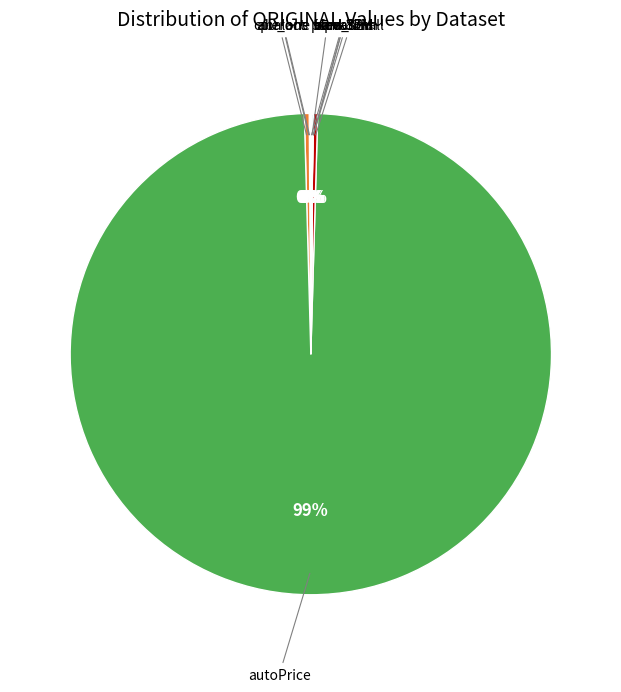

To the nearest percent, what is the average slice percentage?

10%